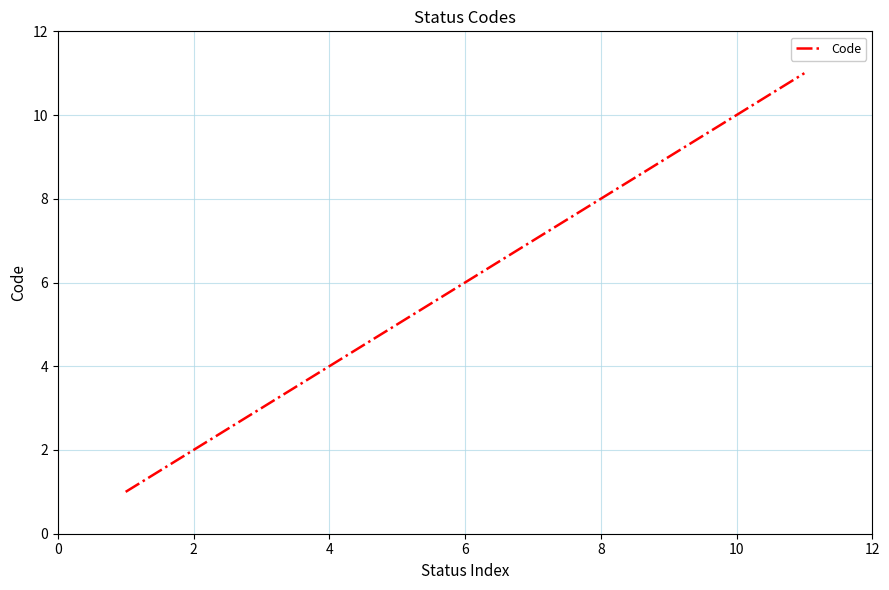

What is the difference between the maximum and minimum values?

10